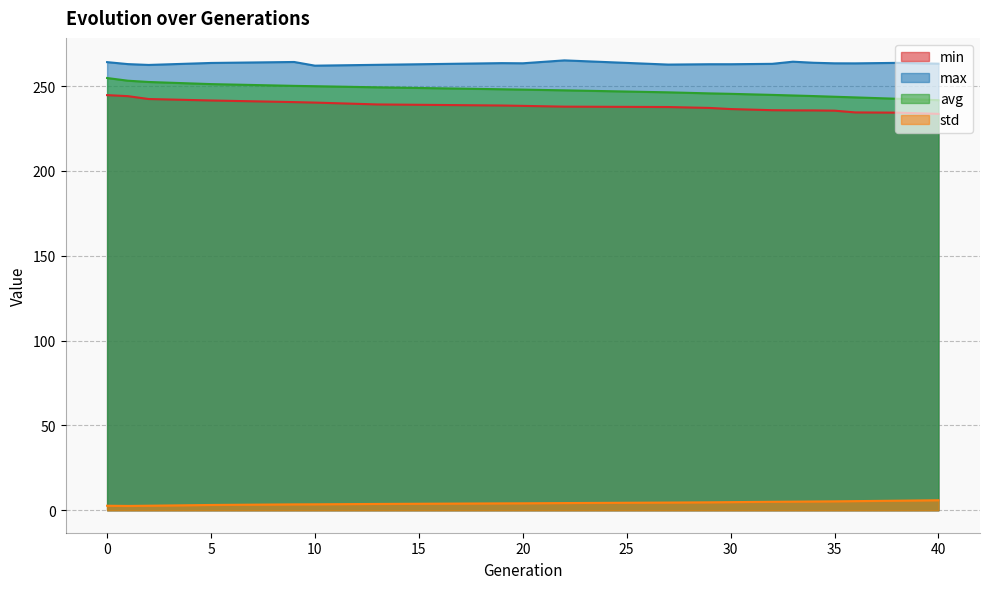

What is the highest value of the max series?

265.2